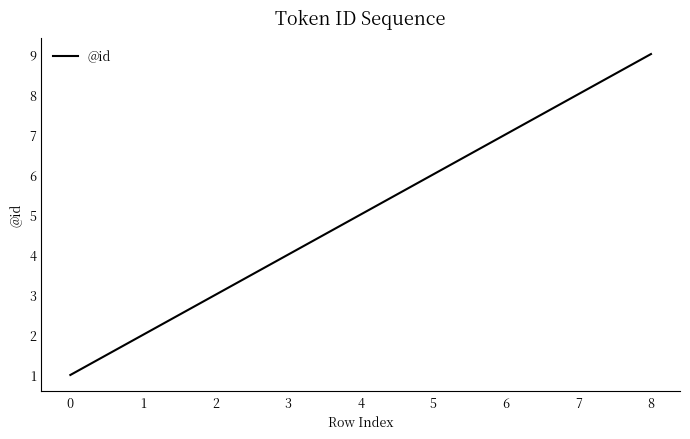

Does the chart have visible grid lines?

No